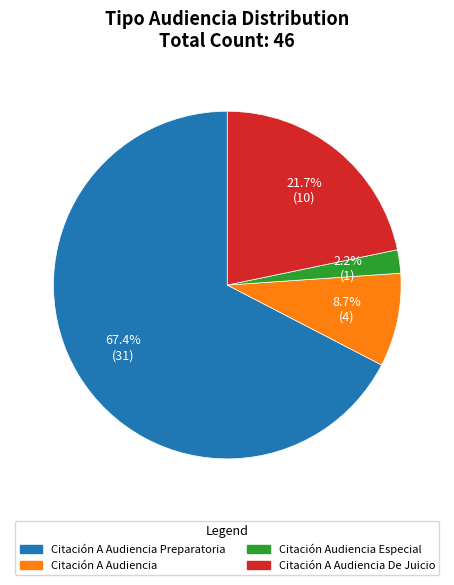

What percentage do Citación Audiencia Especial and Citación A Audiencia Preparatoria together represent?

69.6%